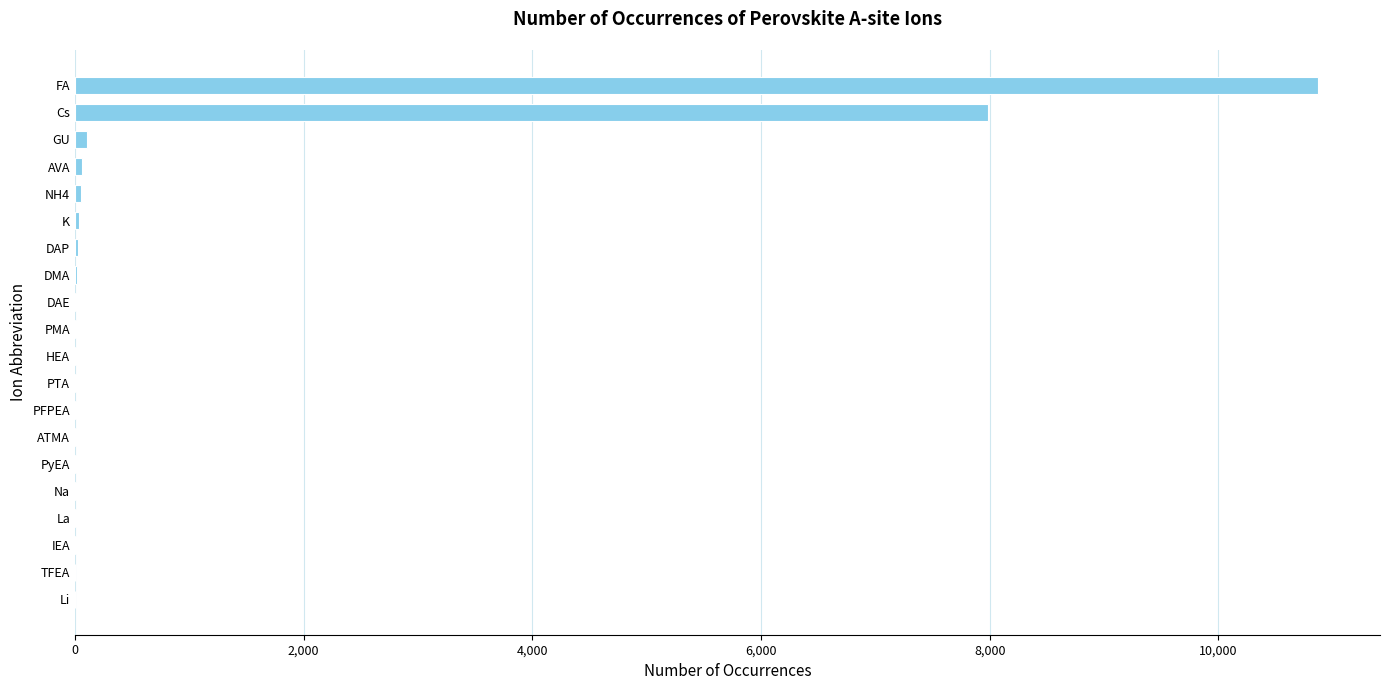

What is the sum of all values?

19233